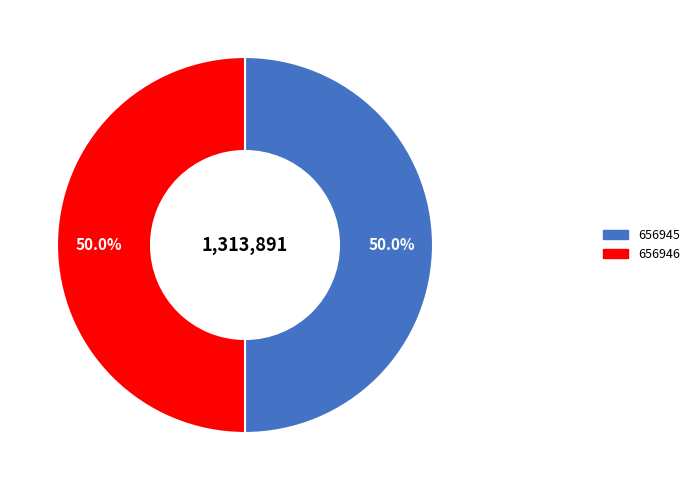

What is the ratio of the value at 656946 to the value at 656945?

1.0